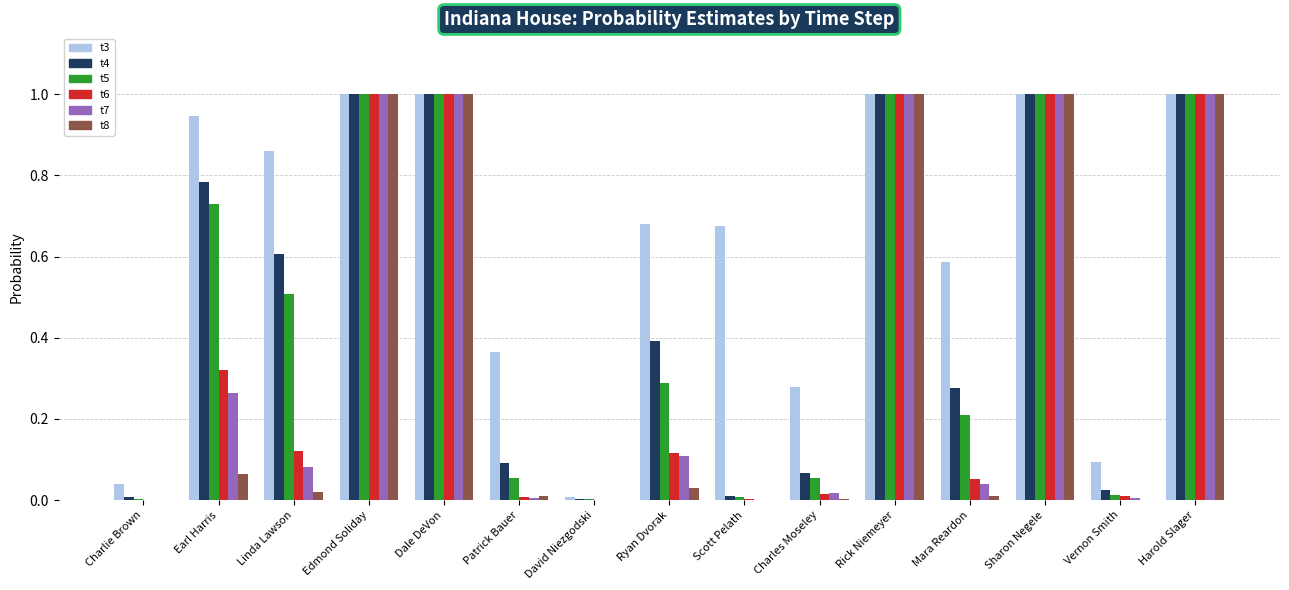

Does the chart contain stacked bars?

No